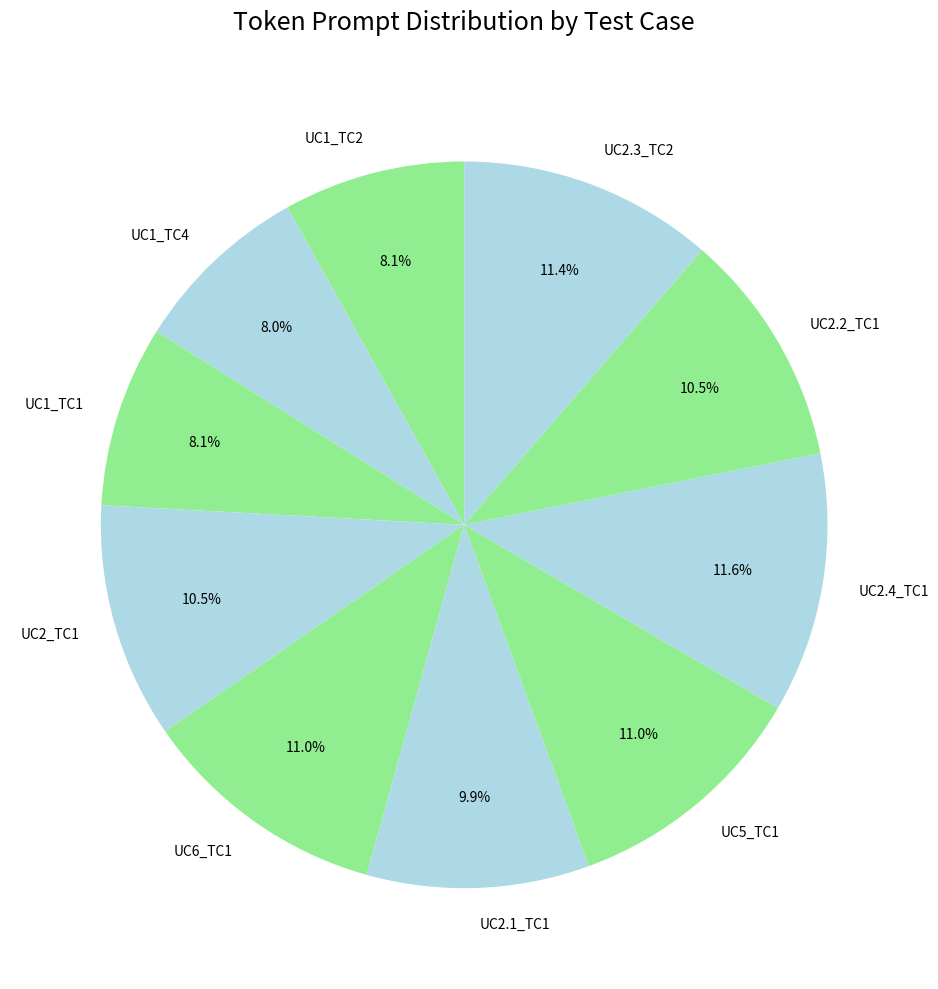

Approximately how many times larger is the value at UC1_TC4 compared to UC2.3_TC2?

0.7